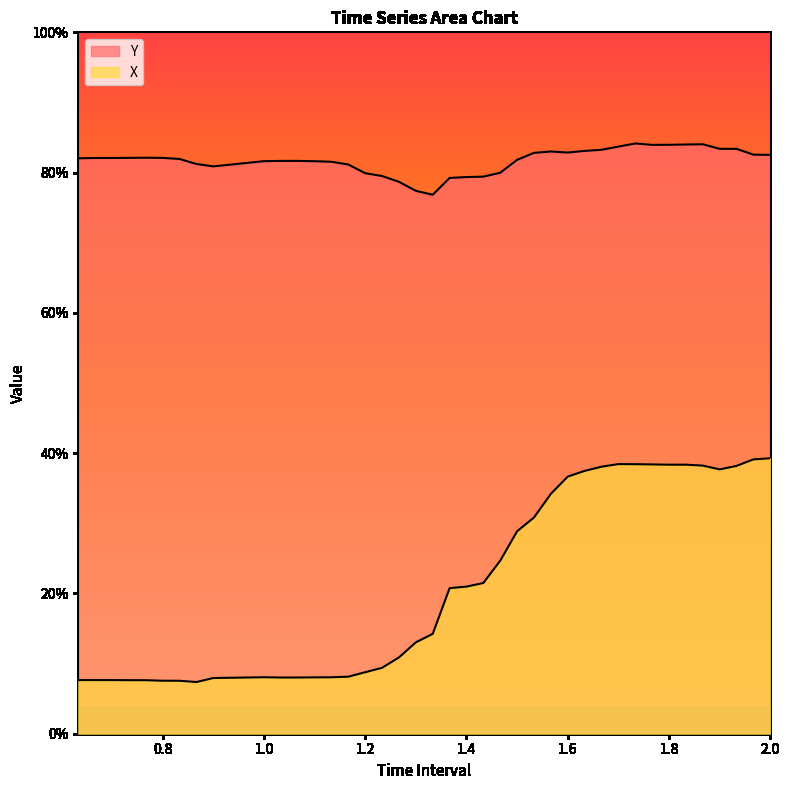

What is the difference between the second highest and minimum values in the X series?

0.3